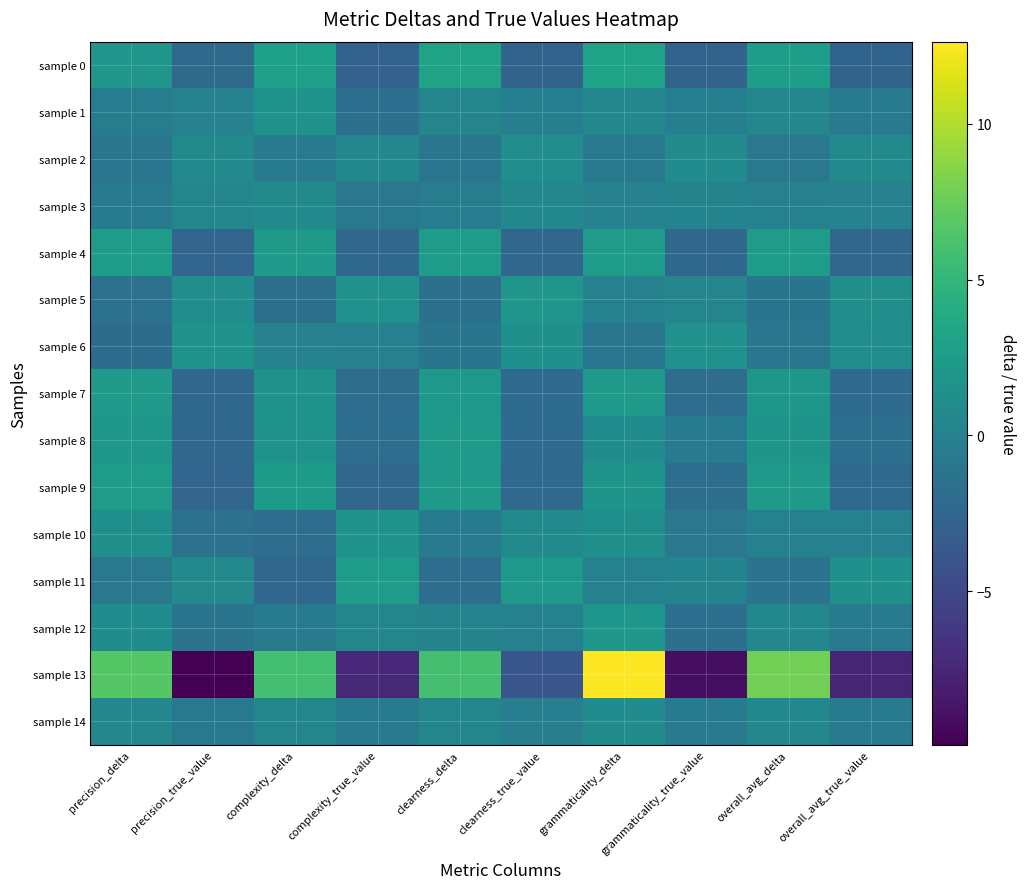

What is the difference between the highest and lowest values at complexity_delta?

8.4